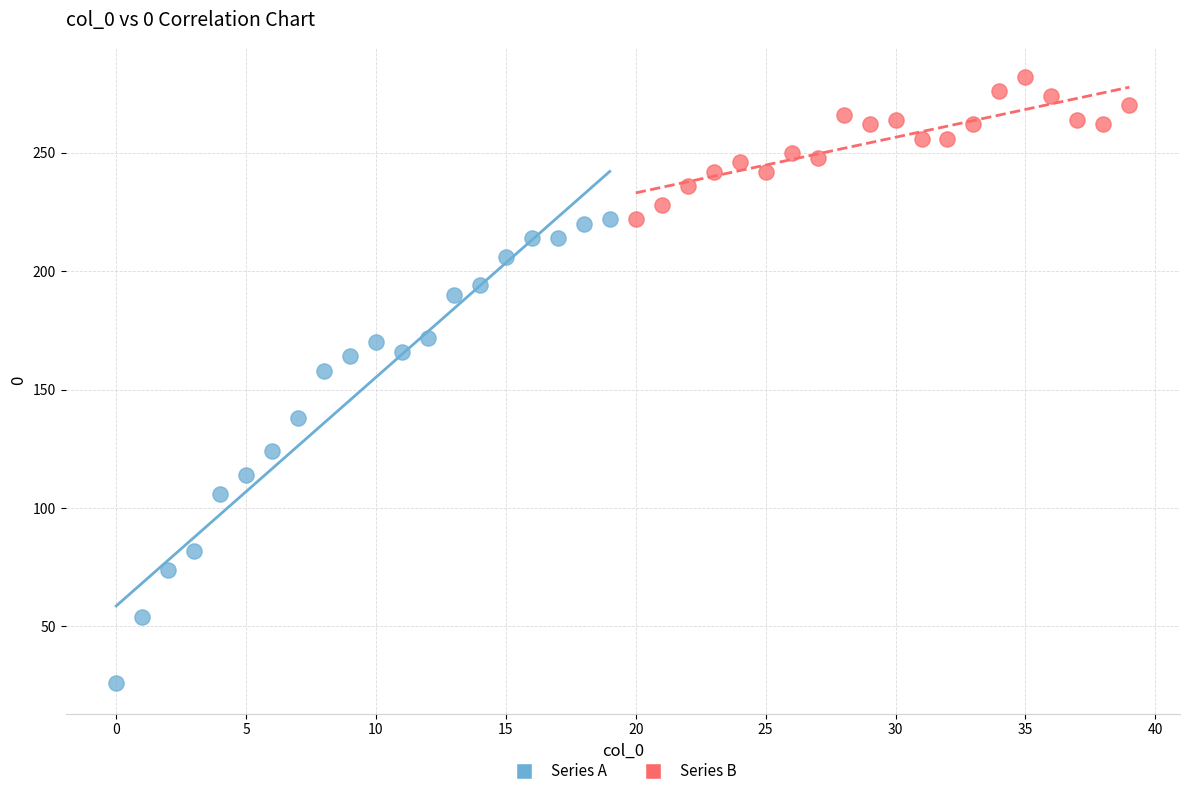

Which series contains the lowest Y value?

Series A